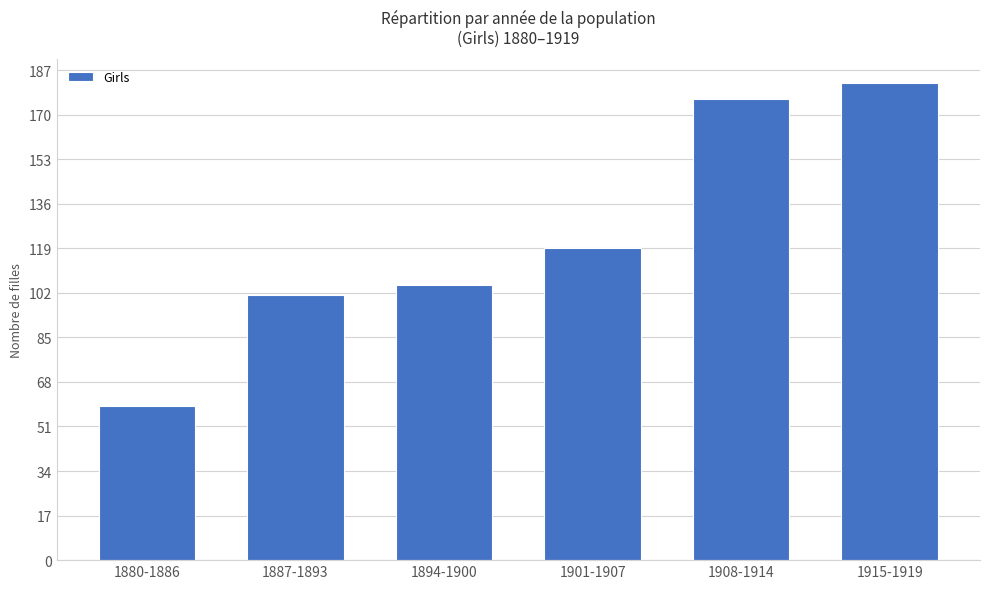

What is the change in value from 1880-1886 to 1901-1907?

+60